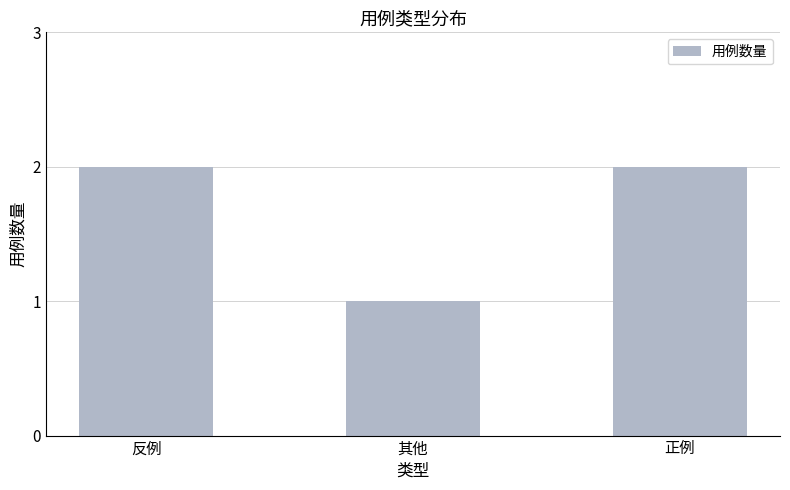

What is the label of the 3rd bar from the left?

正例